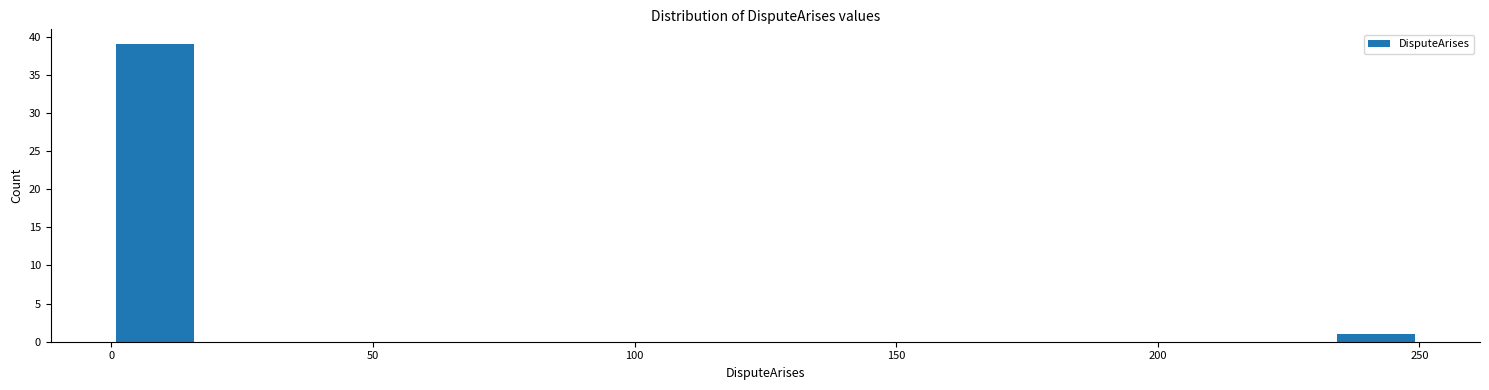

Around what value on the x-axis is the tallest bar? Give the approximate position of its centre, as read against the axis.

10